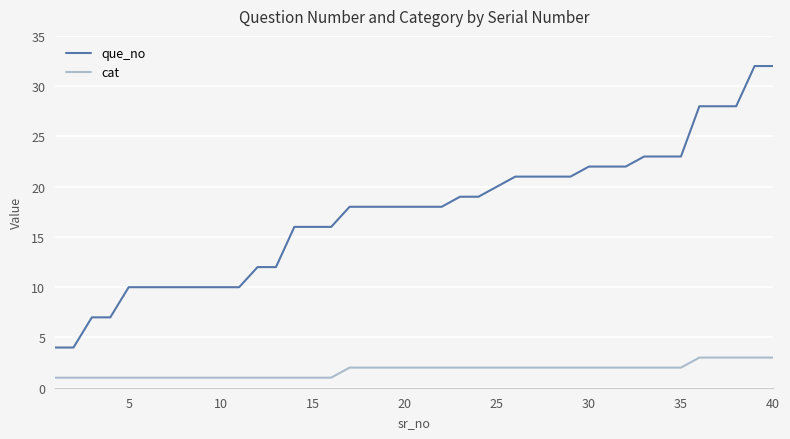

Which series has the widest spread of values?

que_no